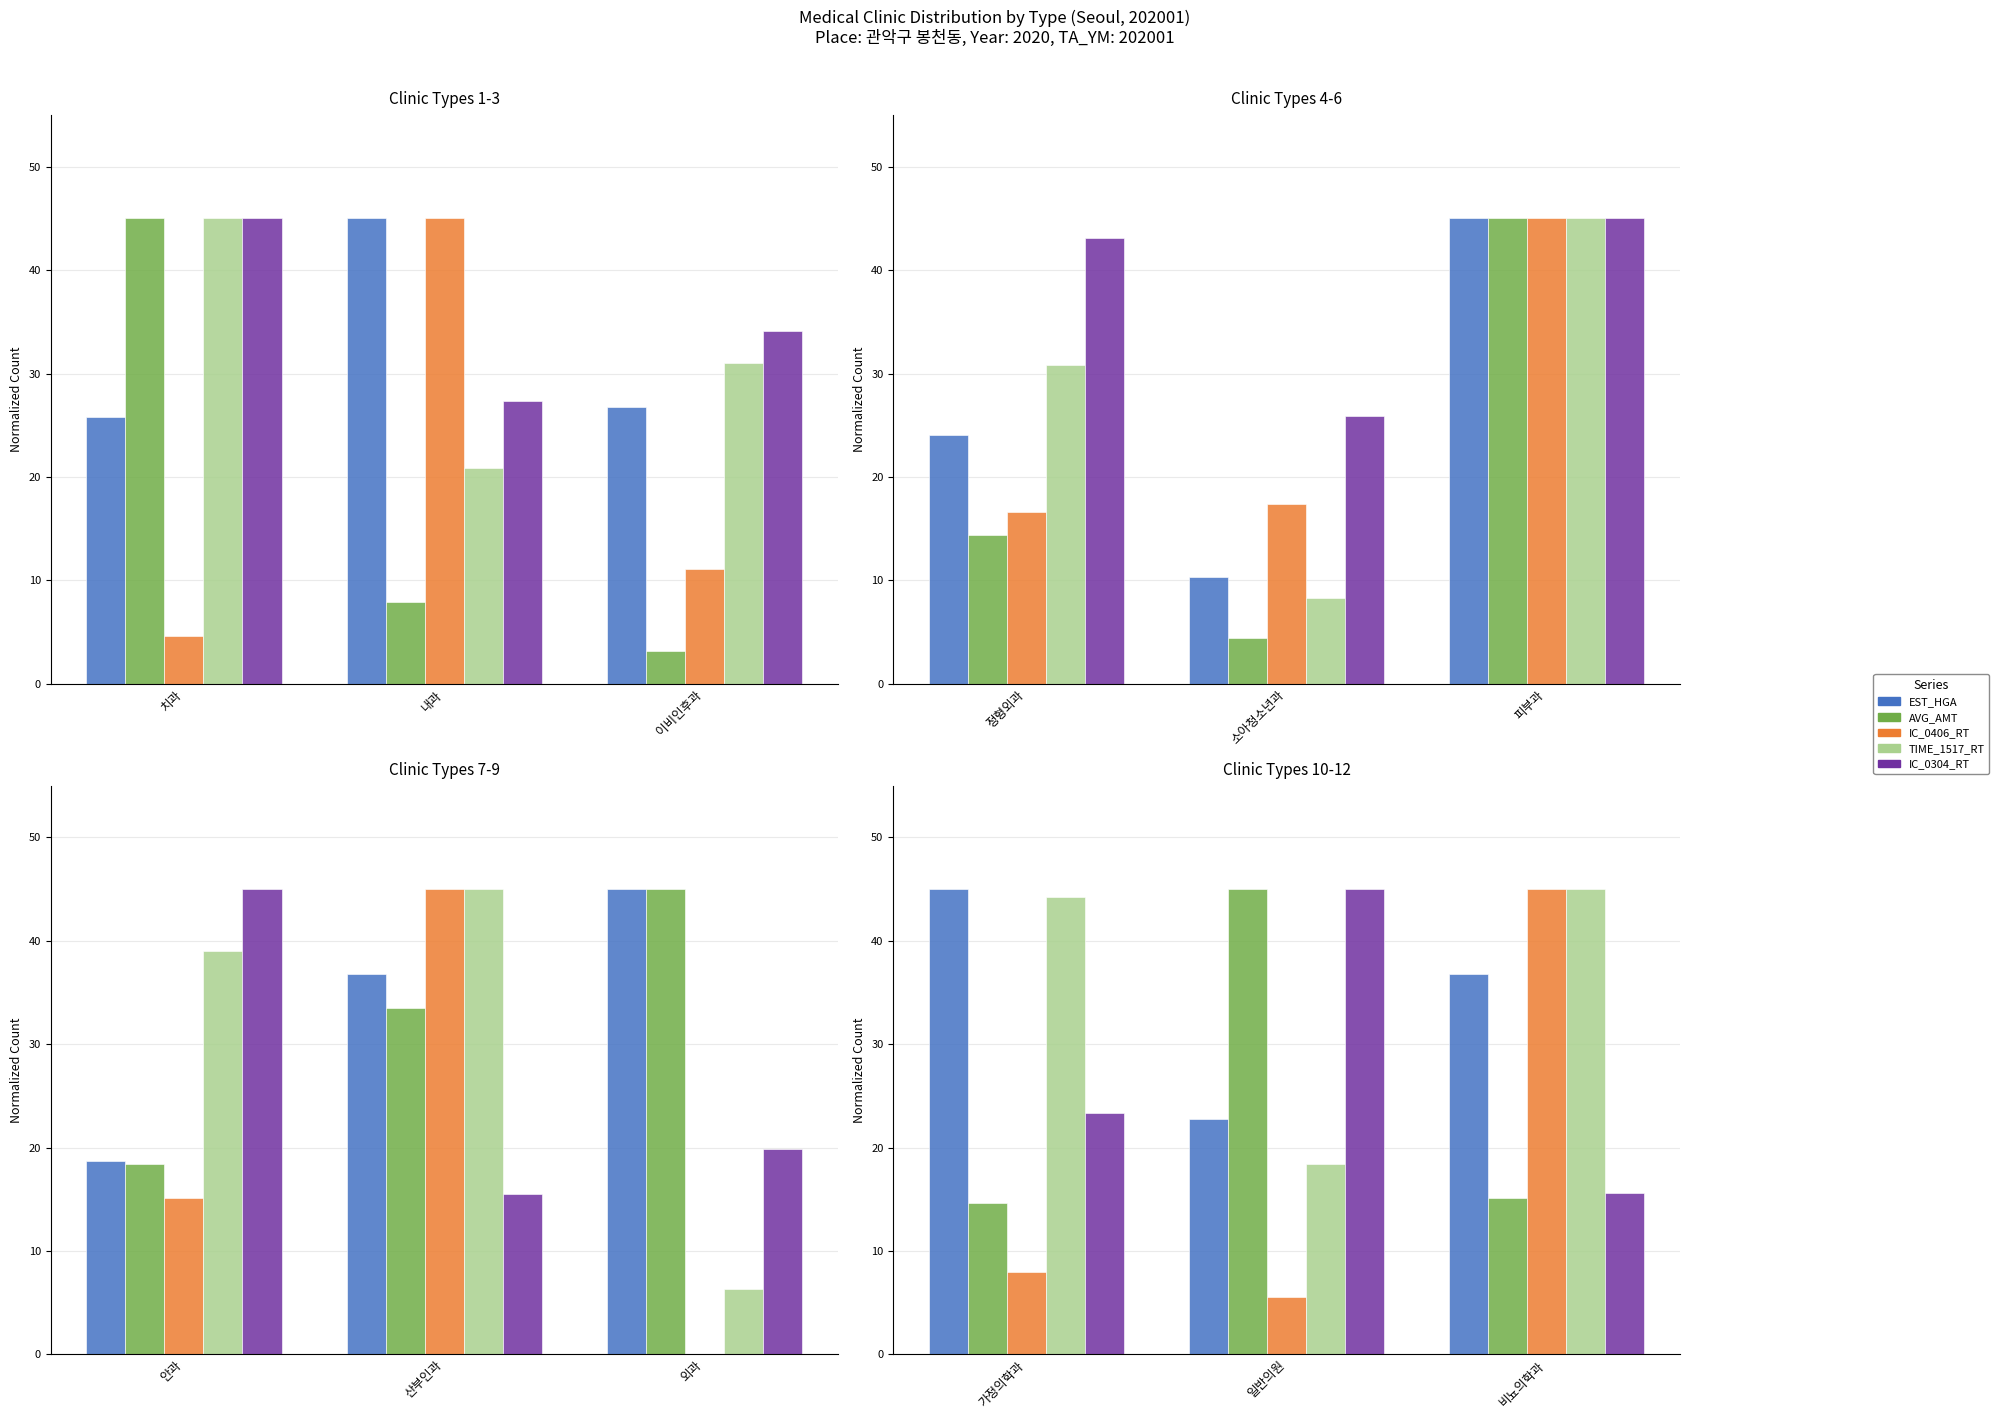

True or false: TIME_1517_RT has a value of 60.3 at 가정의학과.

False